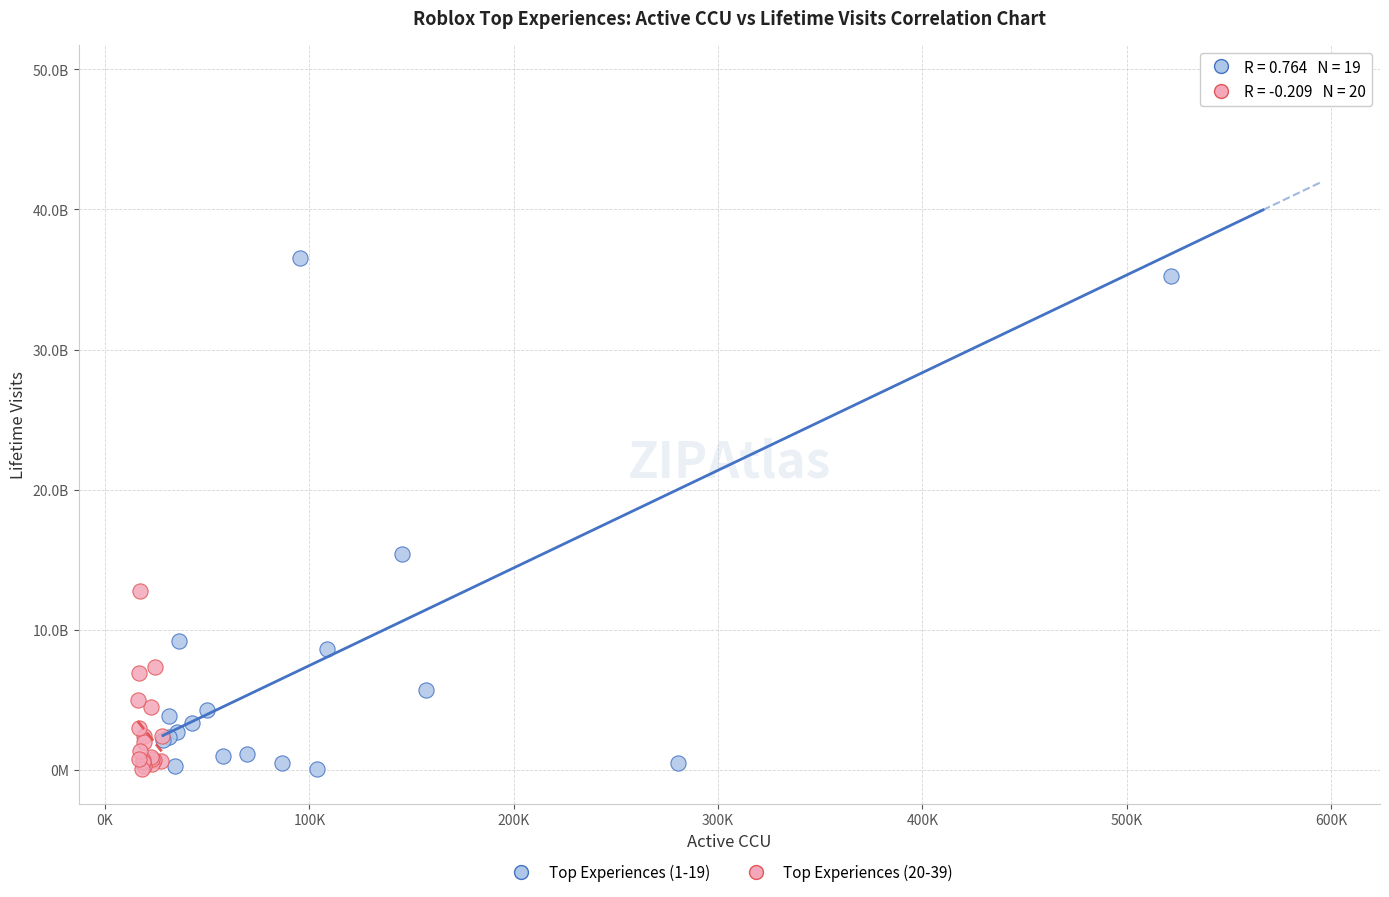

Which series has the largest Y range (max minus min)?

Top Experiences (1-19)